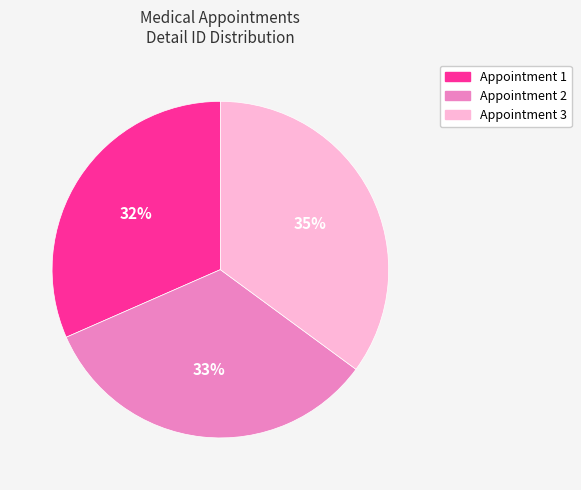

Is there any slice that represents more than half of the pie?

No